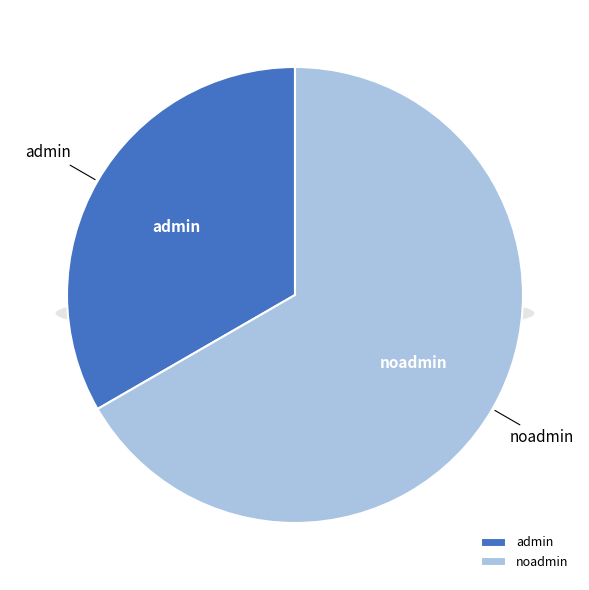

Which category has the smallest portion of the pie?

admin